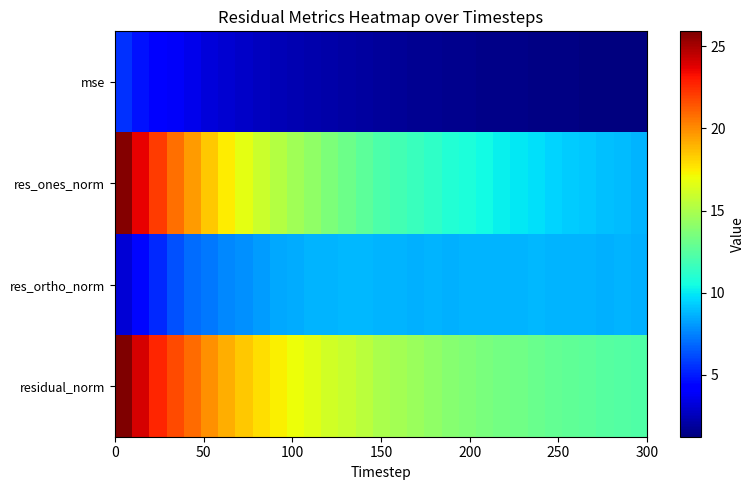

Count the number of categories in the chart.

31